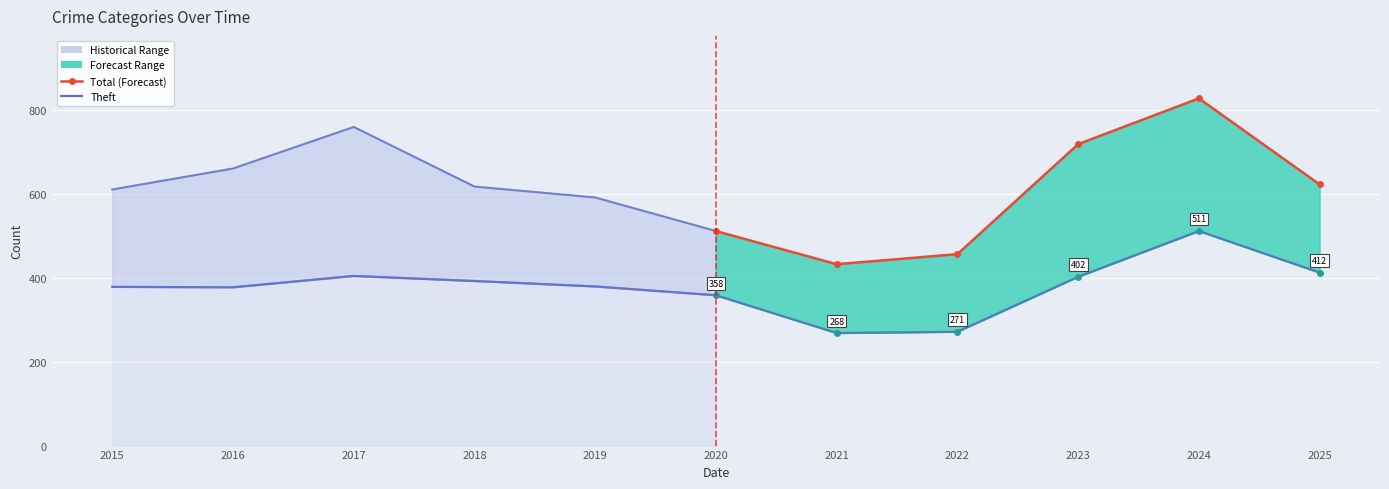

At which category does Theft reach its first local valley?

2016